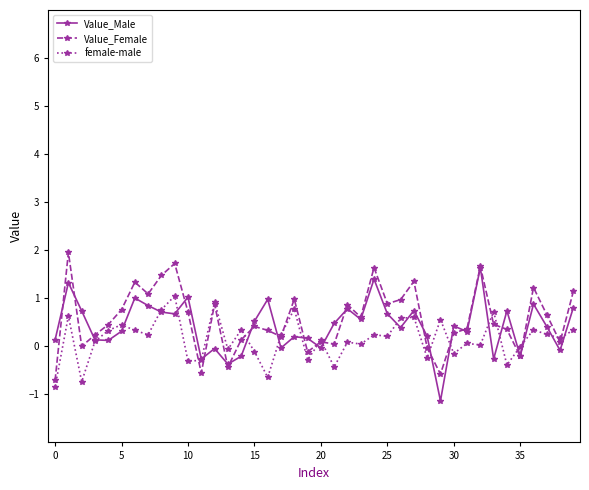

How many data points does each series have?

40